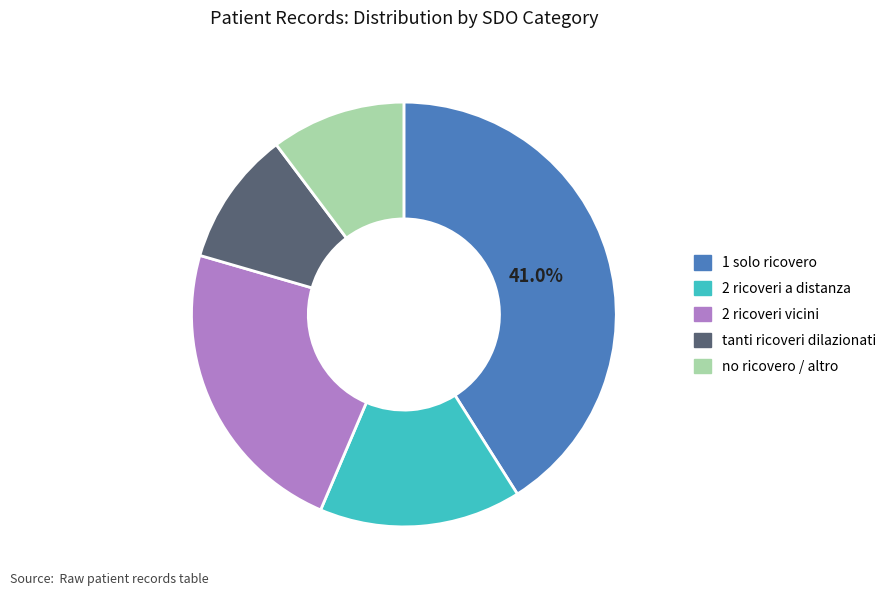

True or false: 1 solo ricovero accounts for 27% of the total.

False